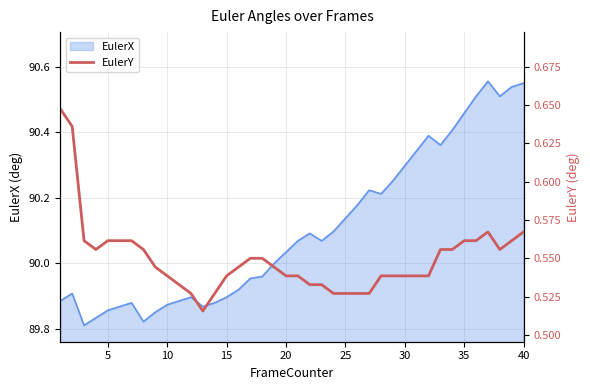

The value at 23 is 0.2. True or false?

False